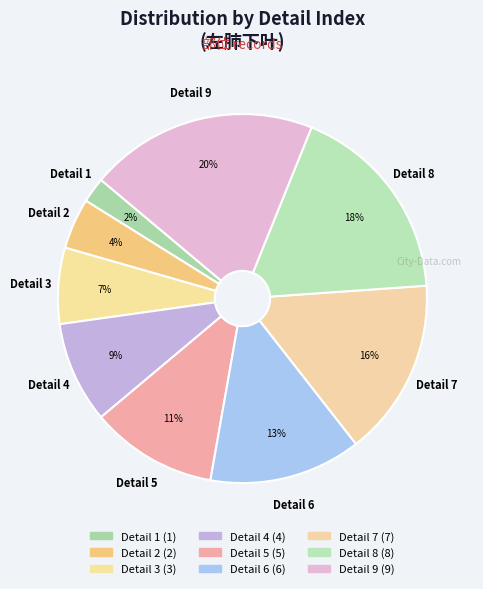

To the nearest percent, what is the difference between the Detail 5 and Detail 6 slice percentages?

2%